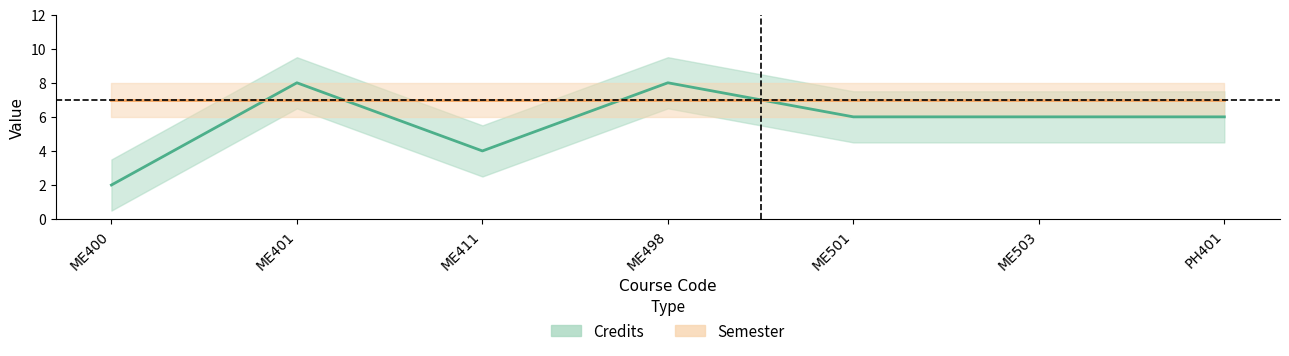

What is the sum of all values?

40